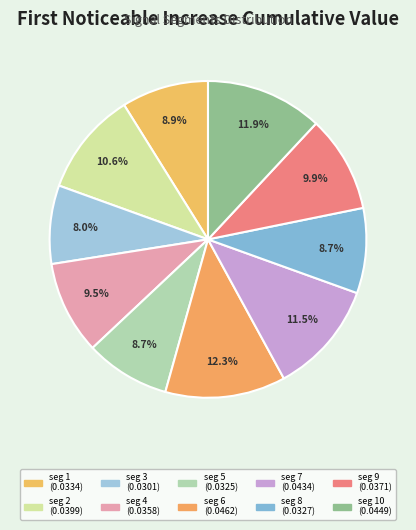

Count the number of slices in the pie.

10